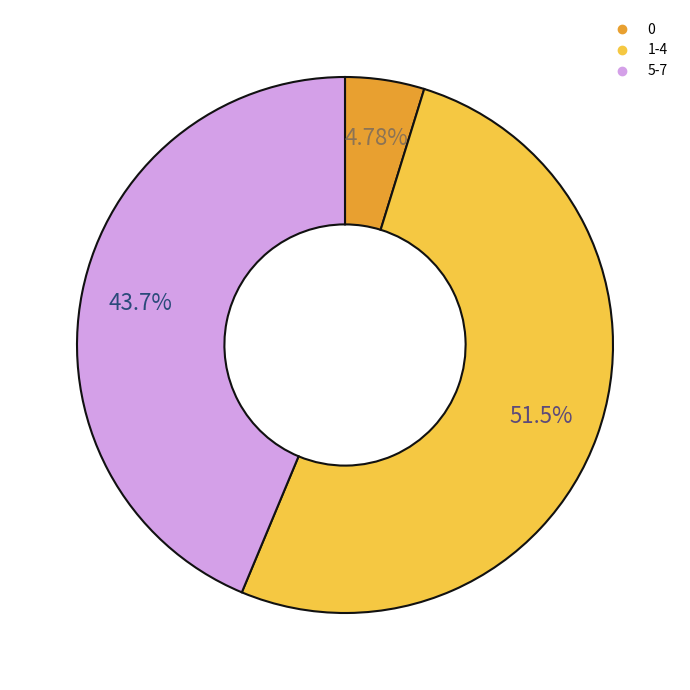

How many segments does this pie chart have?

3